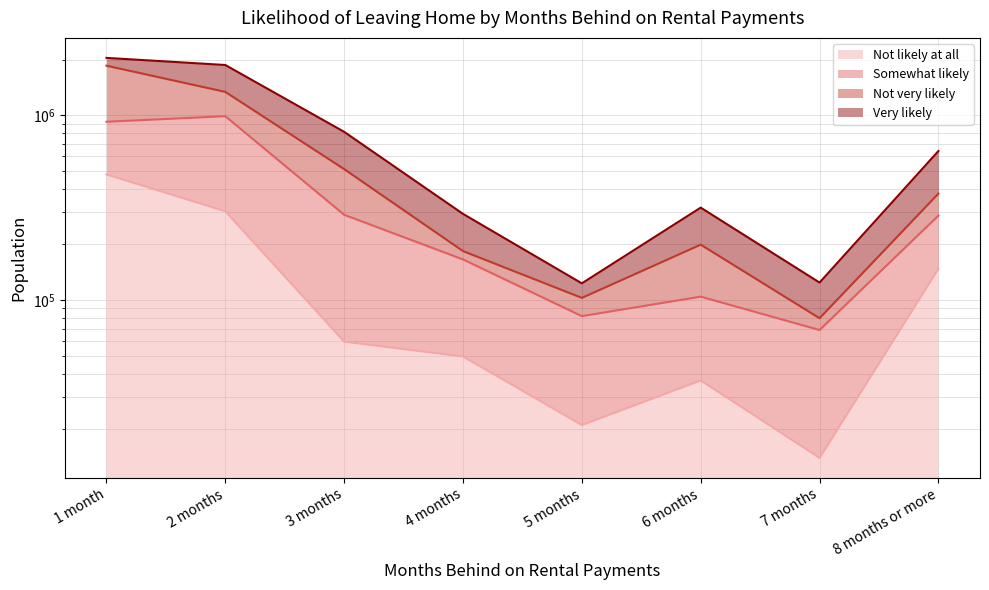

At which category does Somewhat likely (line) reach its first local peak?

2 months